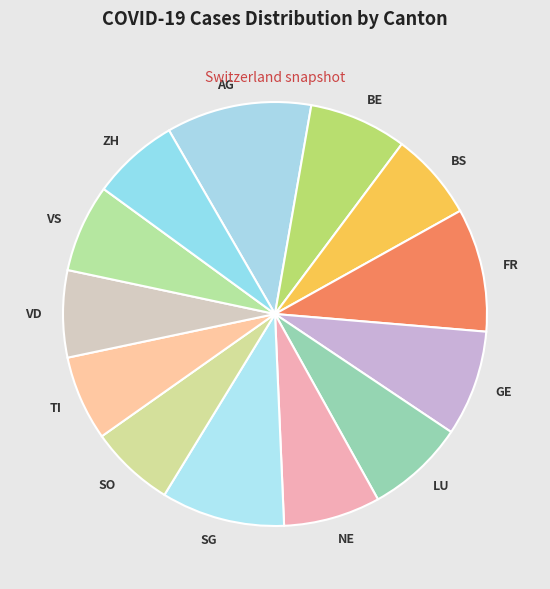

Is there any slice that represents more than half of the pie?

No